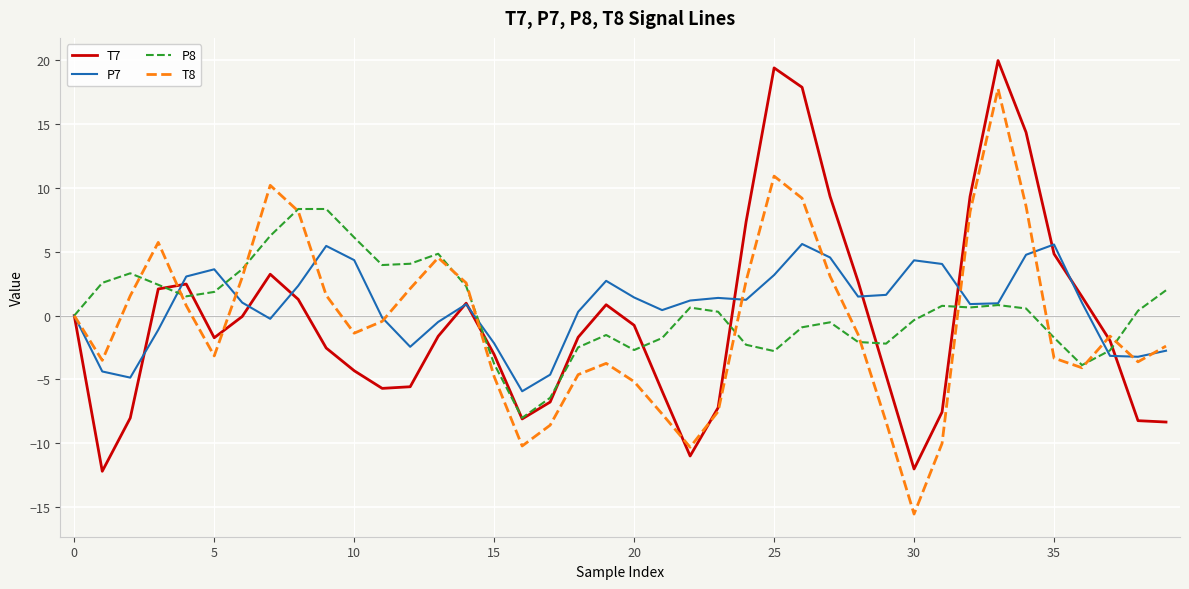

Rank the series by their maximum value, from highest to lowest.

T7, T8, P8, P7